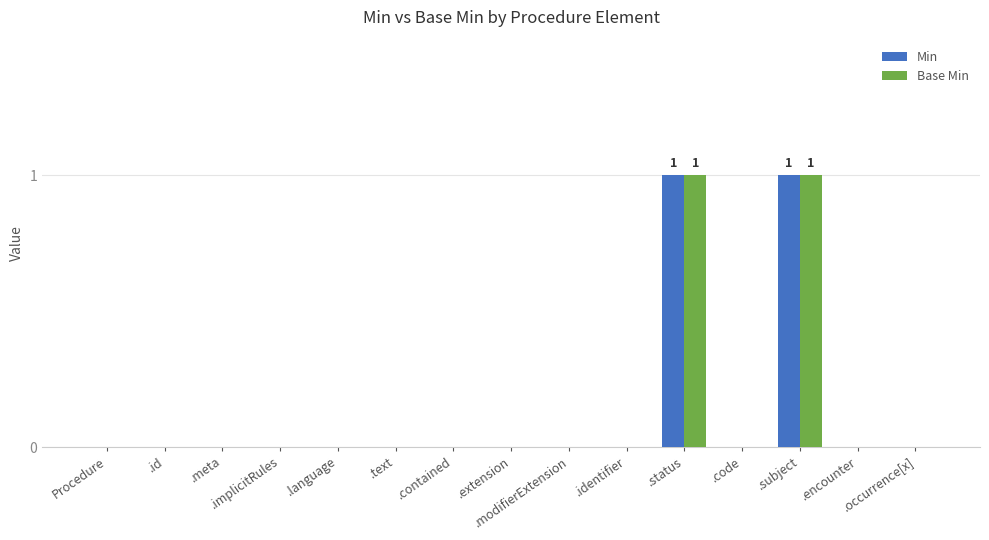

How many data points does each series have?

15